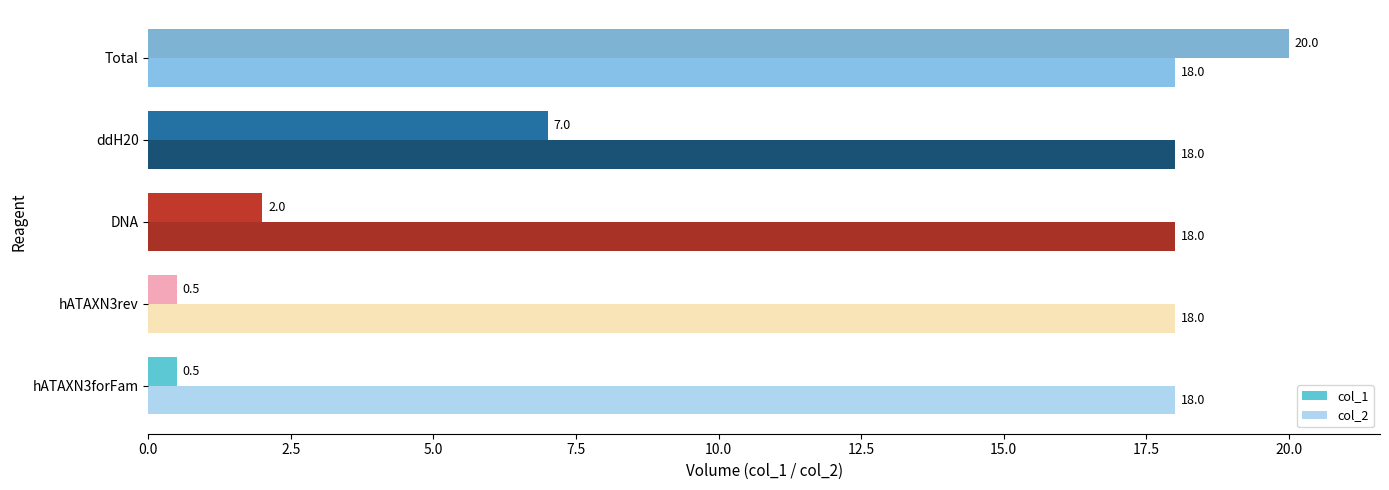

Is it true that col_2 equals 10.7 at hATAXN3rev?

False